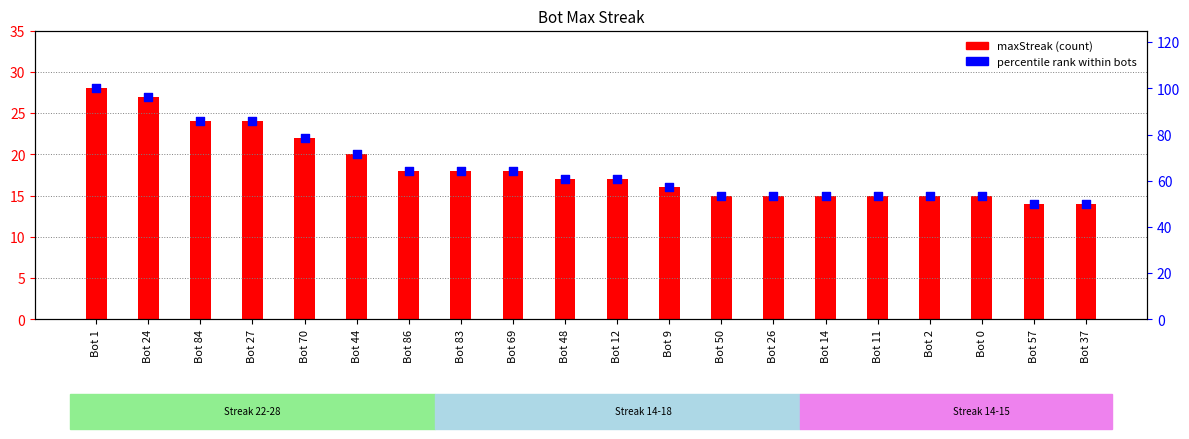

At how many categories does at least one series exceed 81?

4